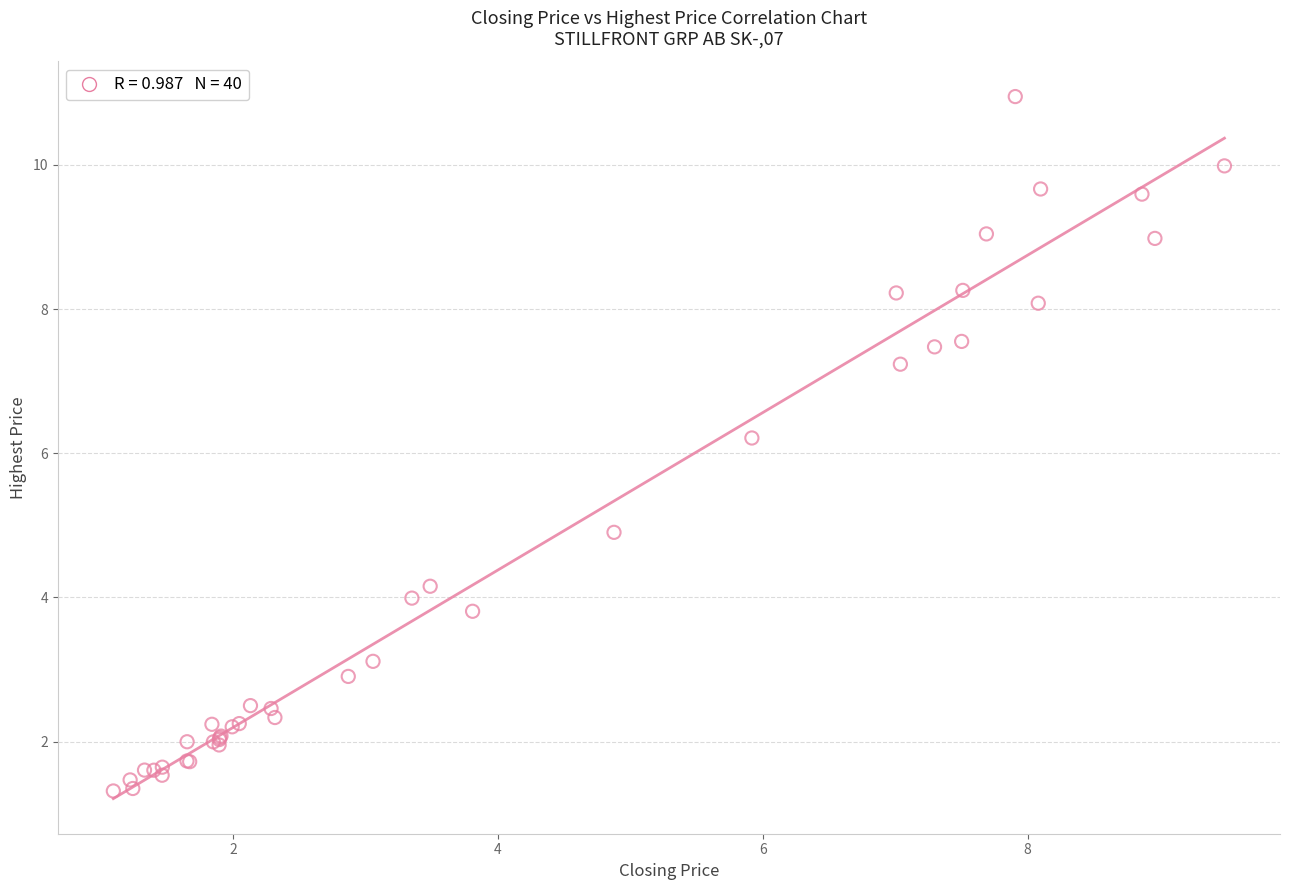

What Y value in the scatter plot is closest to 6?

6.2